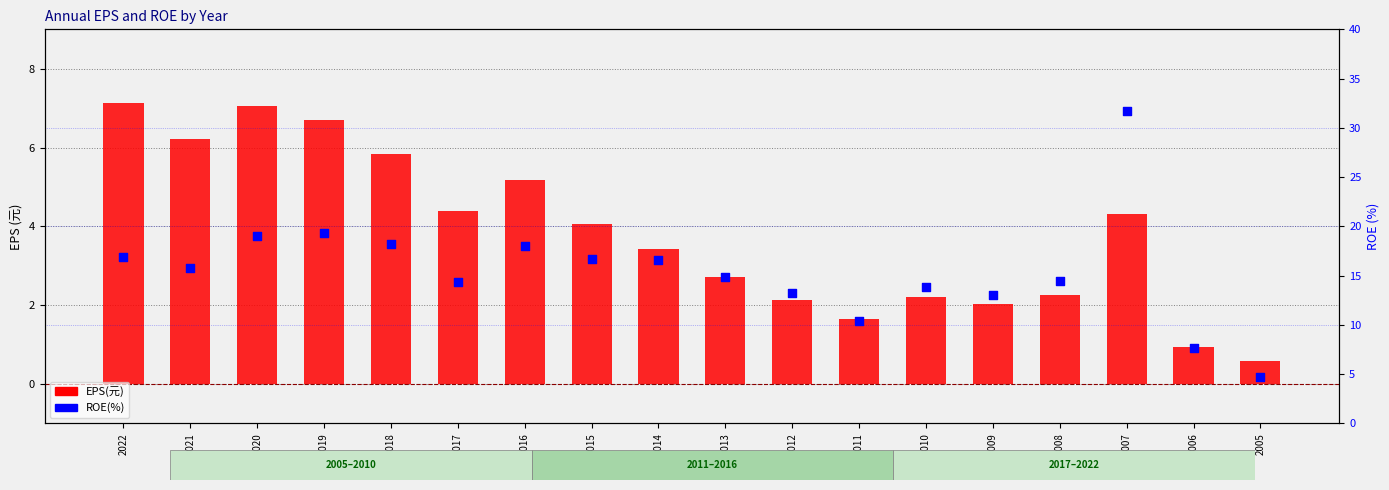

Which series contains the lowest Y value?

EPS(元)